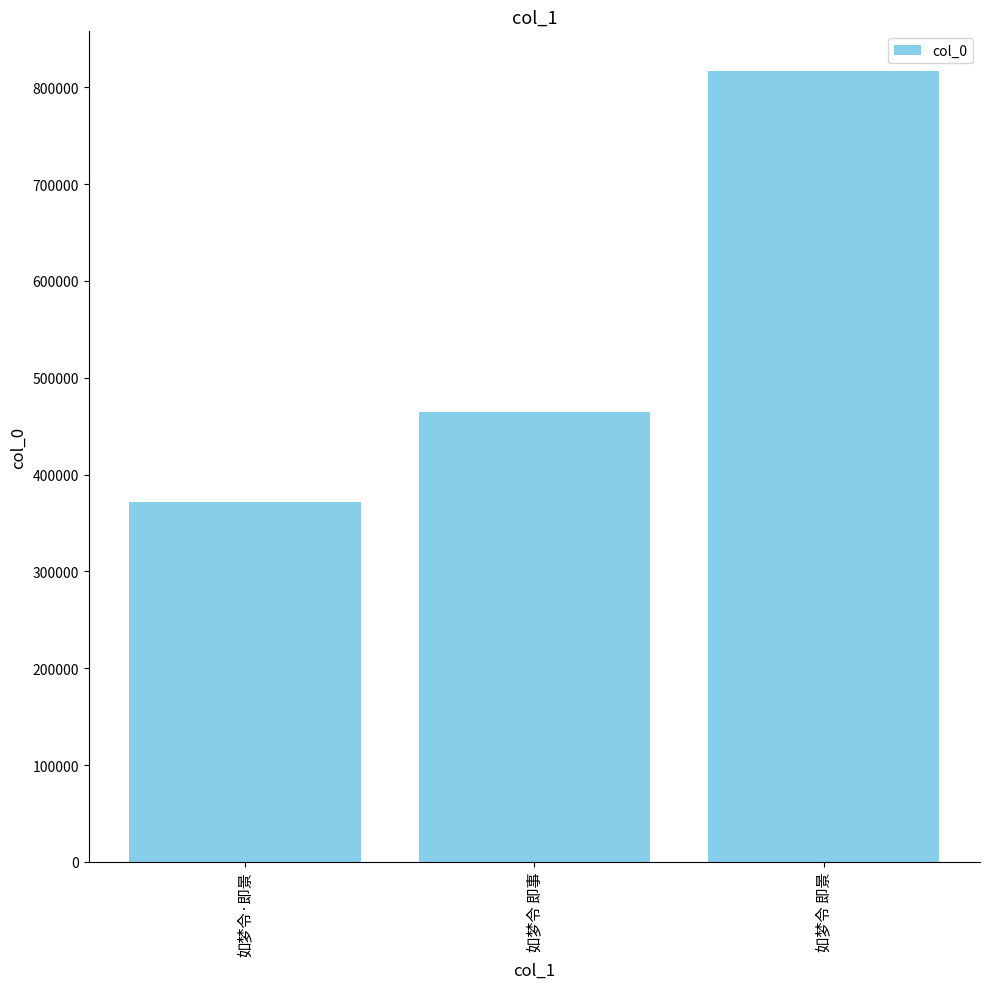

Reading left to right, transcribe all the data shown in this chart.

如梦令·即景=371267	如梦令 即事=464853	如梦令 即景=817003